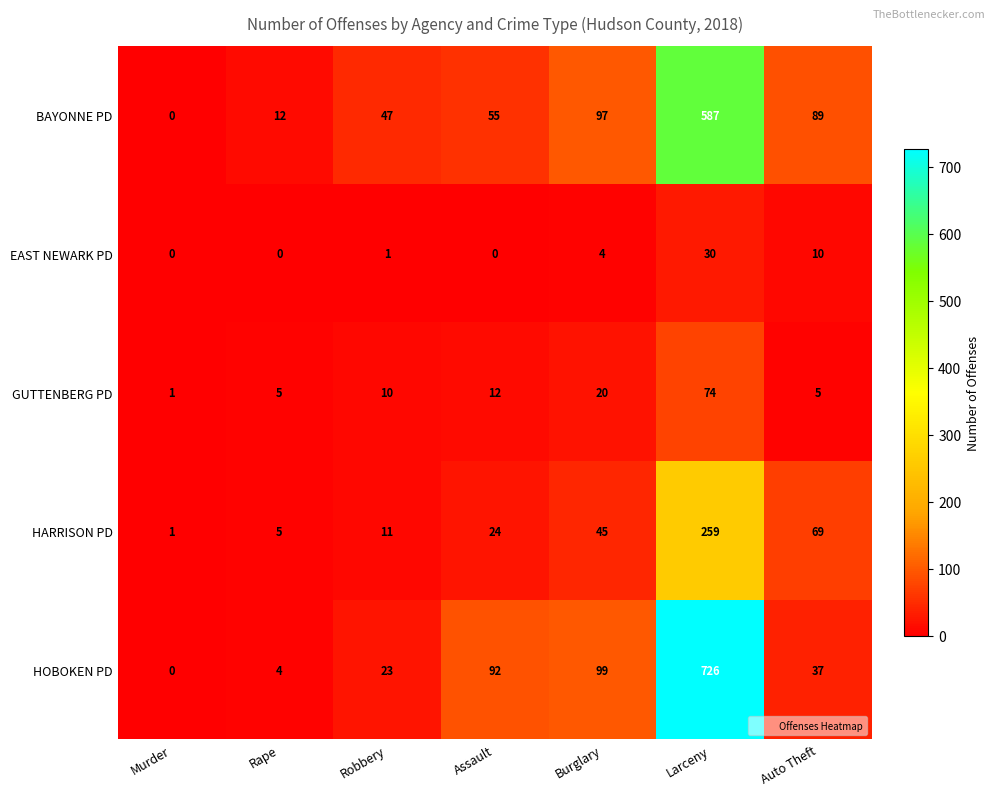

Between Rape and Larceny, which series saw the biggest shift?

HOBOKEN PD